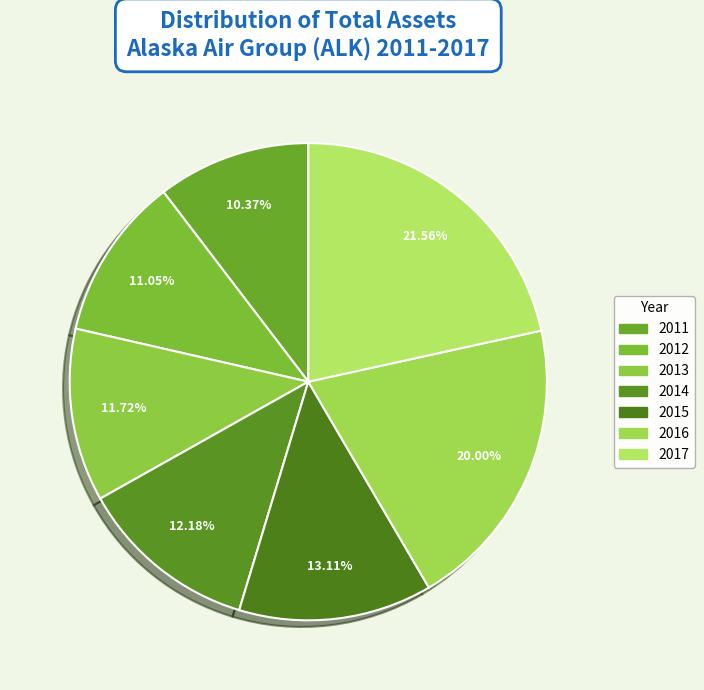

Does 2011 represent more than half of the total?

No